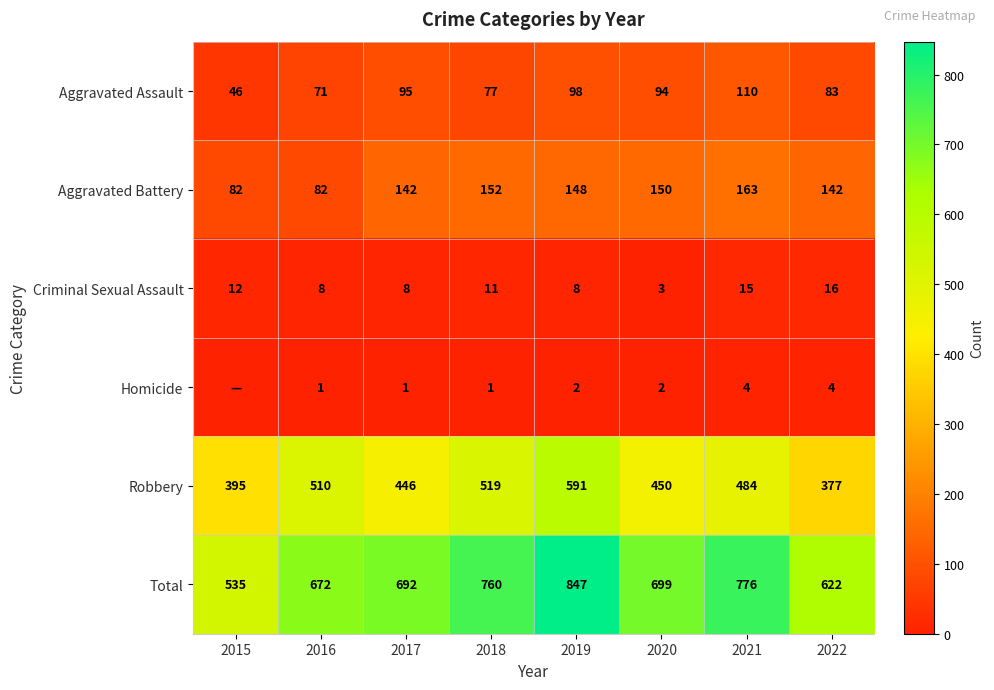

At how many categories does at least one series exceed 126?

8